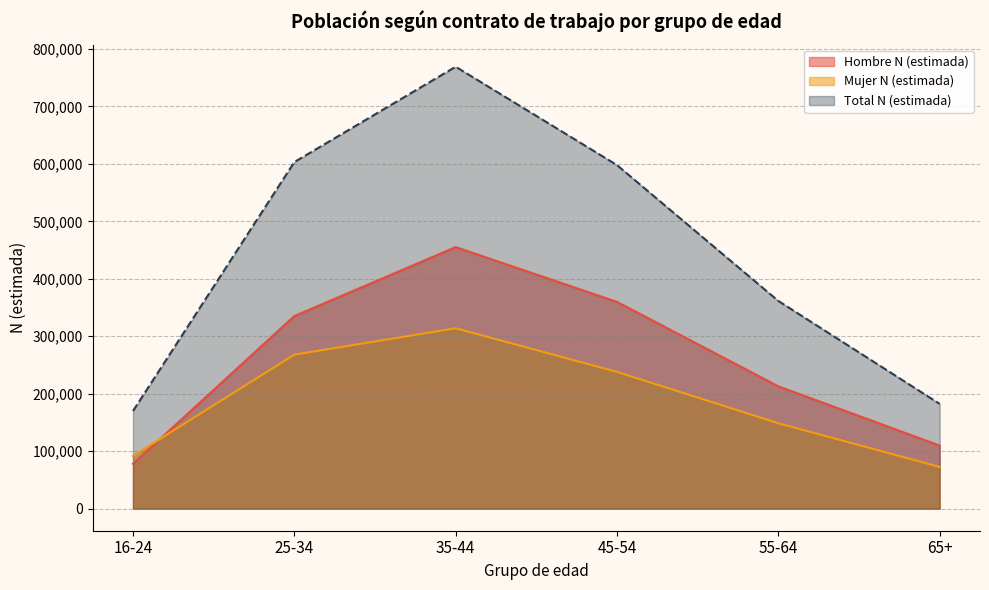

How many values in the Mujer N (estimada) series exceed 238029?

2